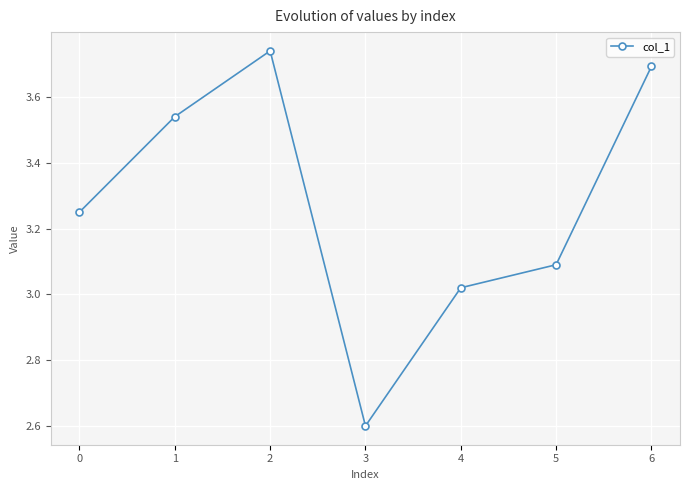

Count the number of data series in this chart.

1